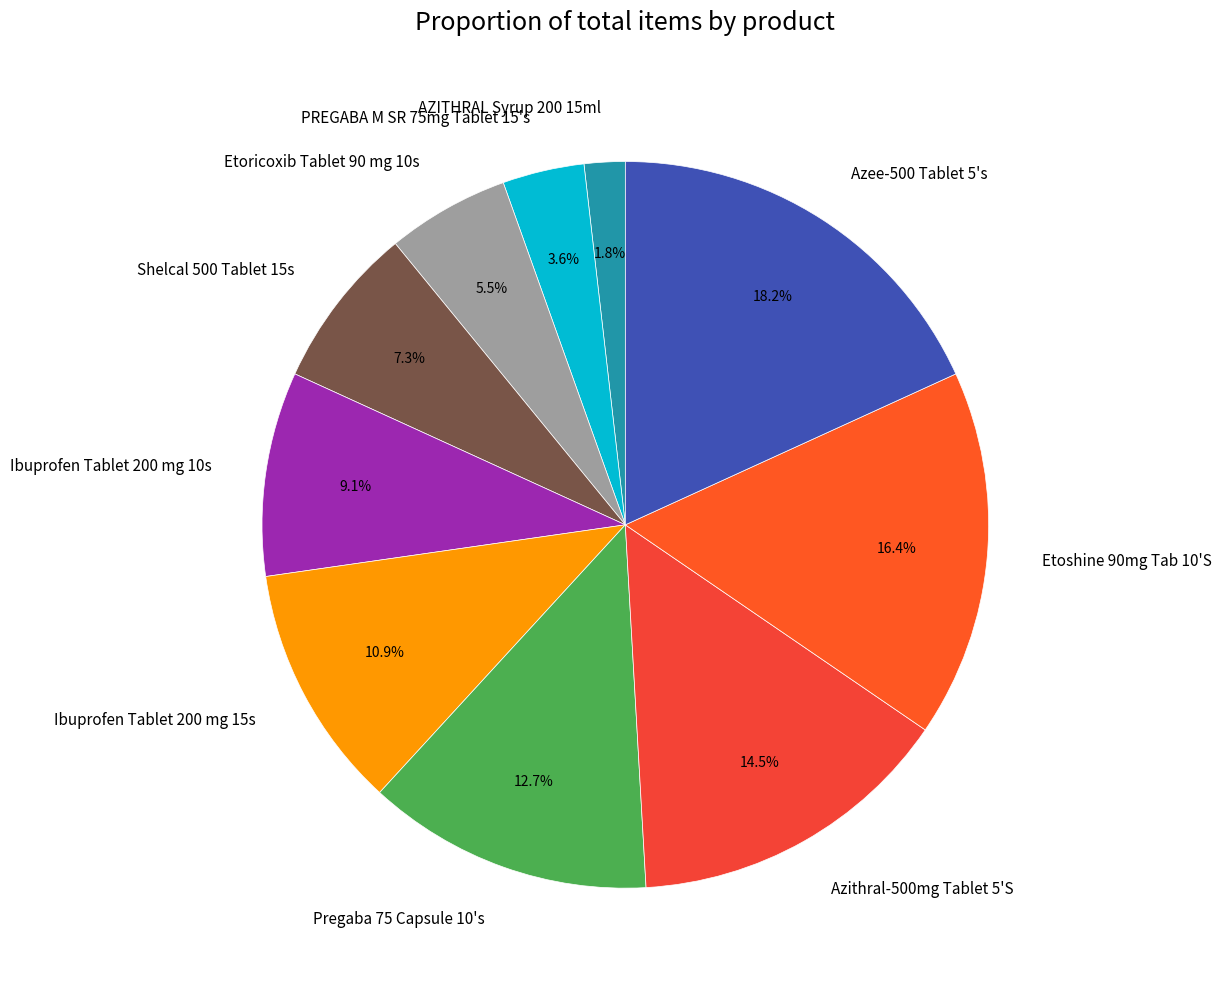

To the nearest percent, what is the difference between the largest and smallest slice percentages?

16%